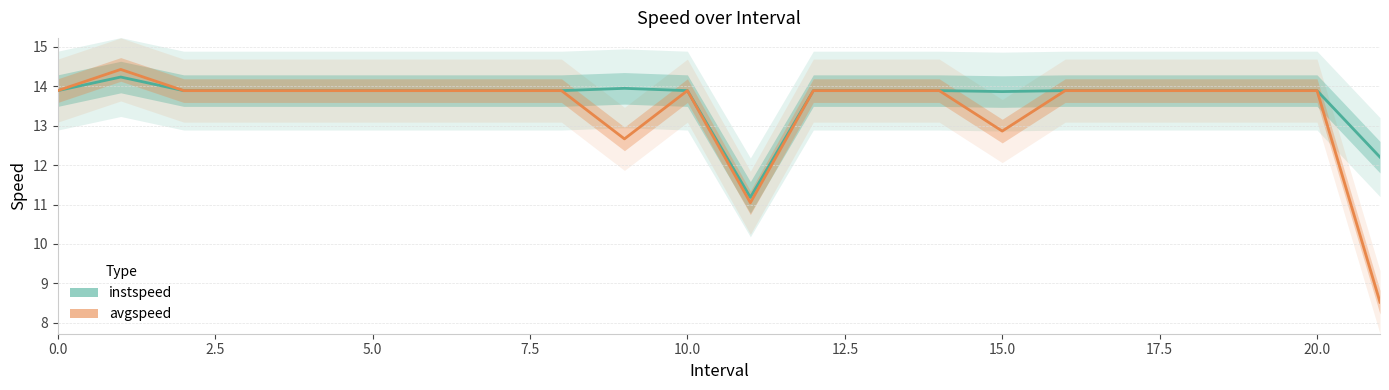

Reading left to right, list all the values displayed in this chart.

instspeed line: 13.9	14.2	13.9	13.9	13.9	13.9	13.9	13.9	13.9	13.9	13.9	11.2	13.9	13.9	13.9	13.9	13.9	13.9	13.9	13.9	13.9	12.2
avgspeed line: 13.9	14.4	13.9	13.9	13.9	13.9	13.9	13.9	13.9	12.7	13.9	11.0	13.9	13.9	13.9	12.9	13.9	13.9	13.9	13.9	13.9	8.5